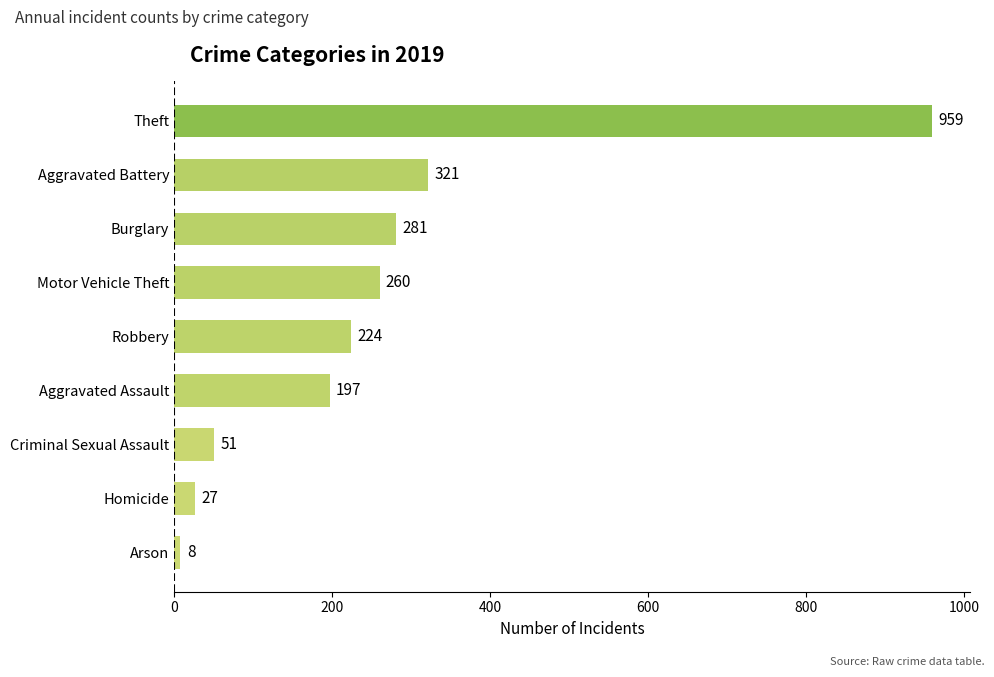

What is the greatest value displayed?

959